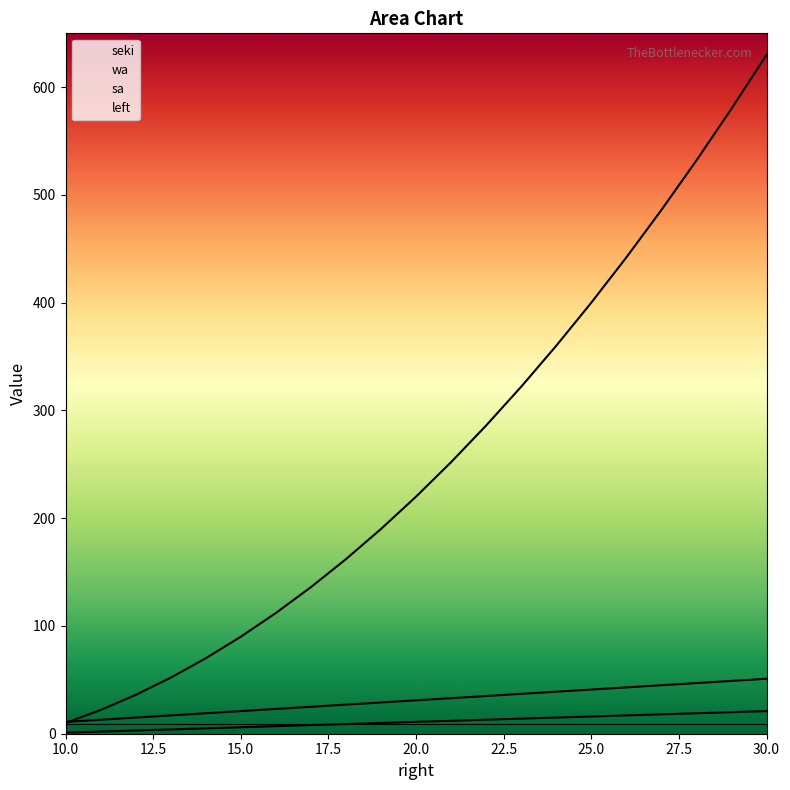

Is this an area chart (filled region under the line)?

No